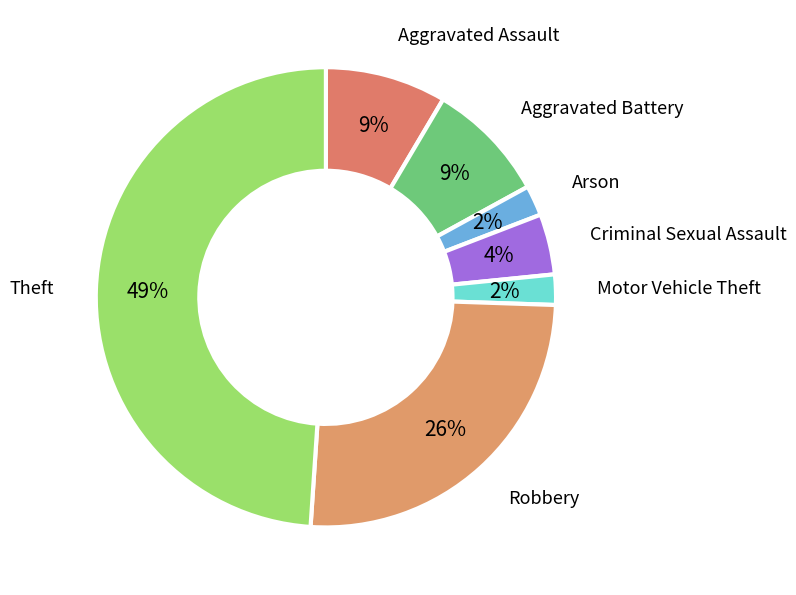

Count the number of slices in the pie.

7